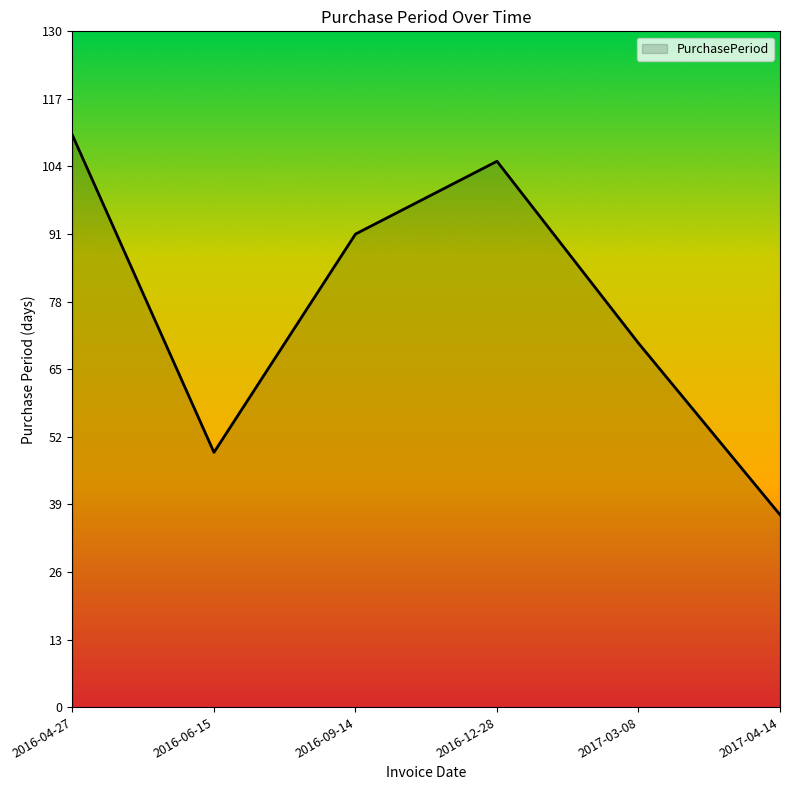

Approximately how many times larger is the value at 2016-09-14 compared to 2016-12-28?

0.9